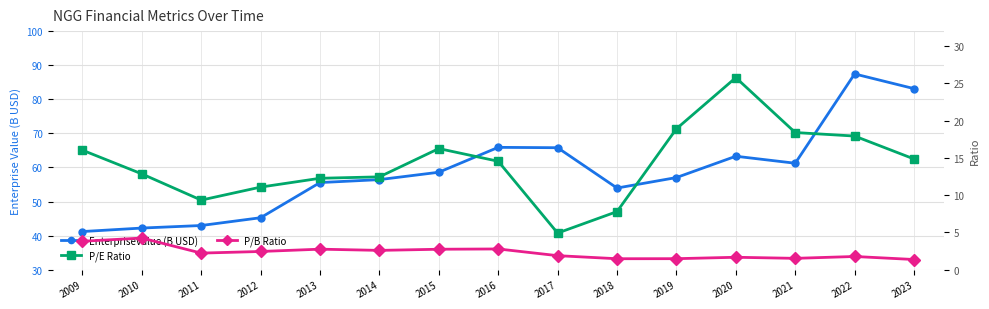

Does the chart display data point markers on the line(s)?

Yes